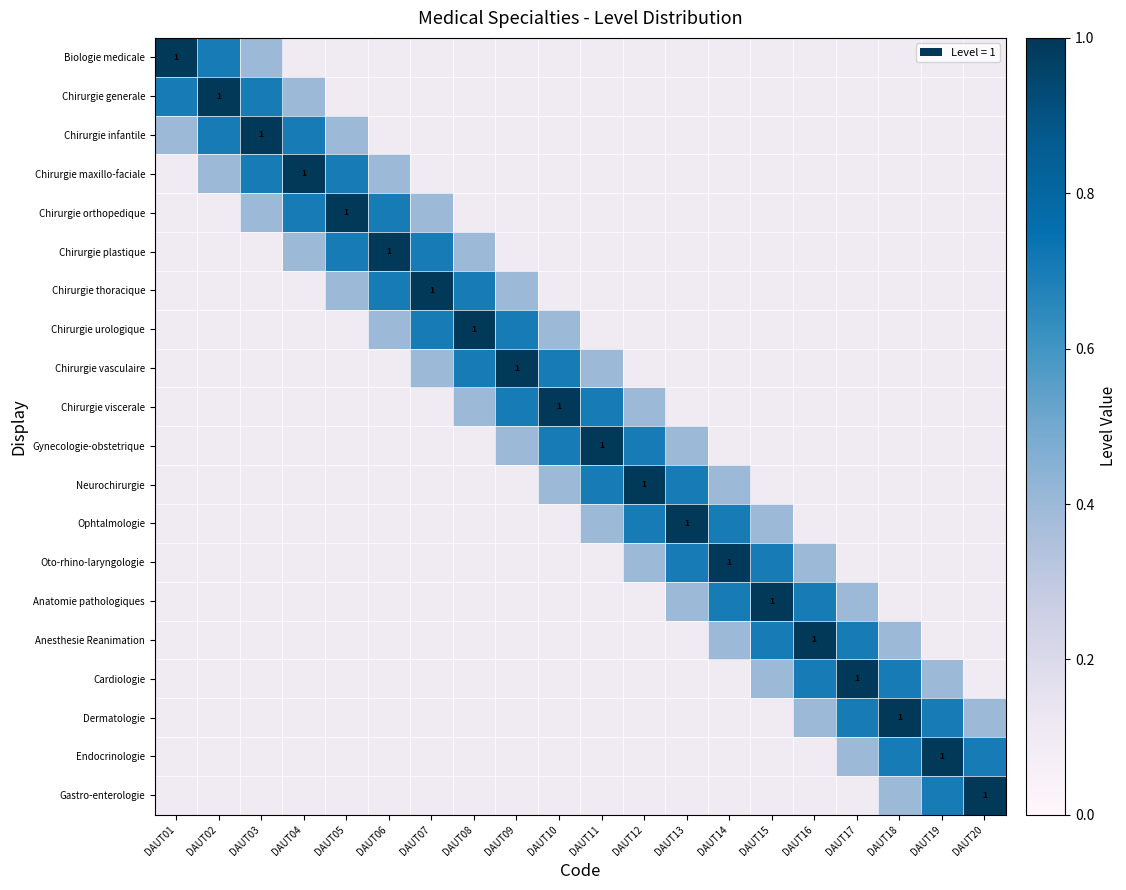

Is it true that Chirurgie orthopedique equals 0.4 at DAUT05?

False